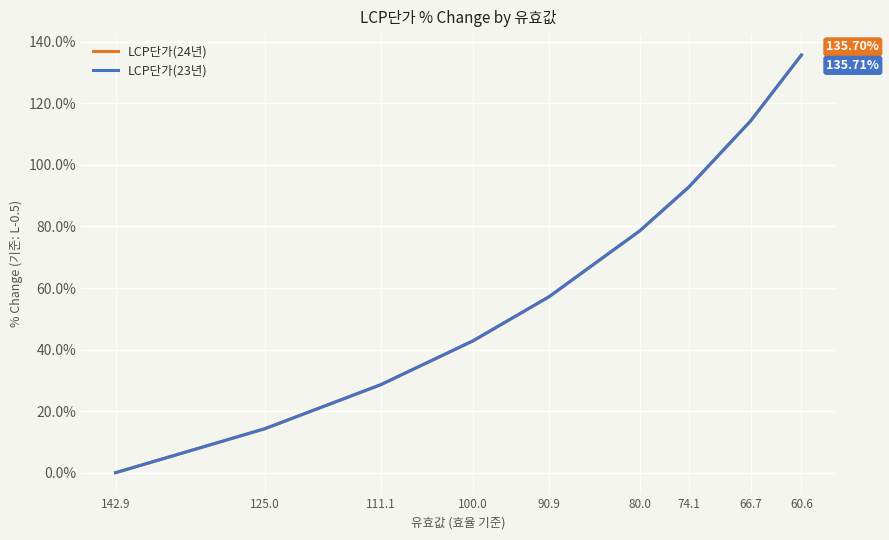

Is this an area chart (filled region under the line)?

No